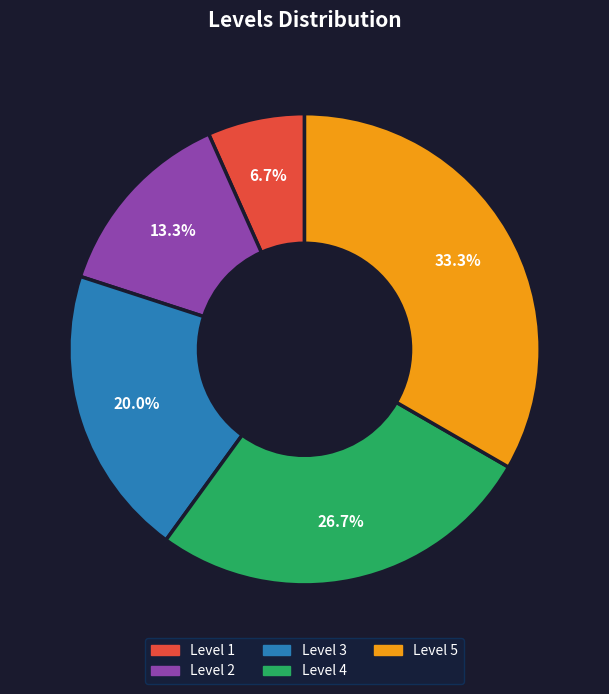

Does any single category account for the majority?

No